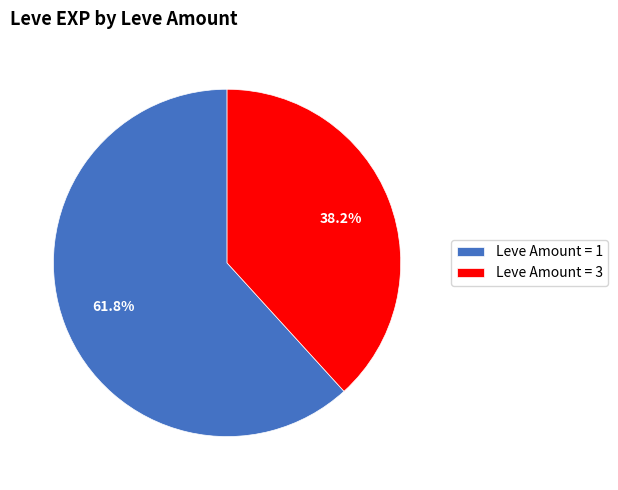

Which category has the smallest portion of the pie?

Leve Amount = 3